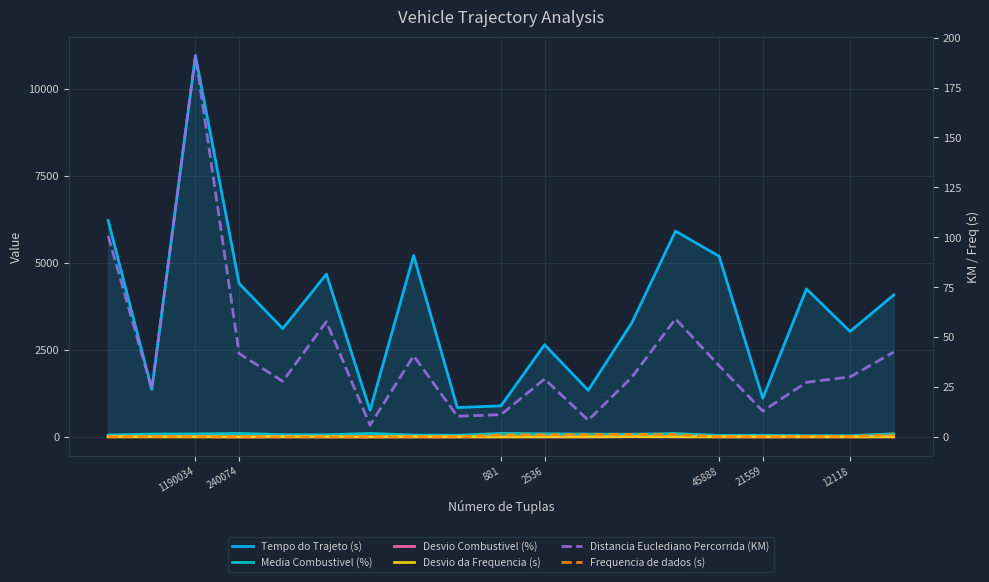

Between 45888 and 8, which series saw the biggest shift?

Tempo do Trajeto (s)